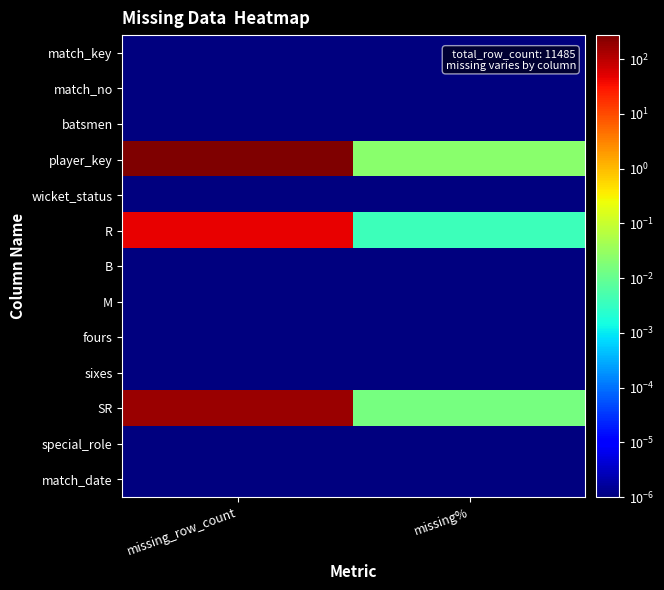

Reading left to right, list all the values displayed in this chart.

match_key: missing_row_count=0.0	missing%=0.0
match_no: missing_row_count=0.0	missing%=0.0
batsmen: missing_row_count=0.0	missing%=0.0
player_key: missing_row_count=275.0	missing%=0.0
wicket_status: missing_row_count=0.0	missing%=0.0
R: missing_row_count=45.0	missing%=0.0
B: missing_row_count=0.0	missing%=0.0
M: missing_row_count=0.0	missing%=0.0
fours: missing_row_count=0.0	missing%=0.0
sixes: missing_row_count=0.0	missing%=0.0
SR: missing_row_count=174.0	missing%=0.0
special_role: missing_row_count=0.0	missing%=0.0
match_date: missing_row_count=0.0	missing%=0.0